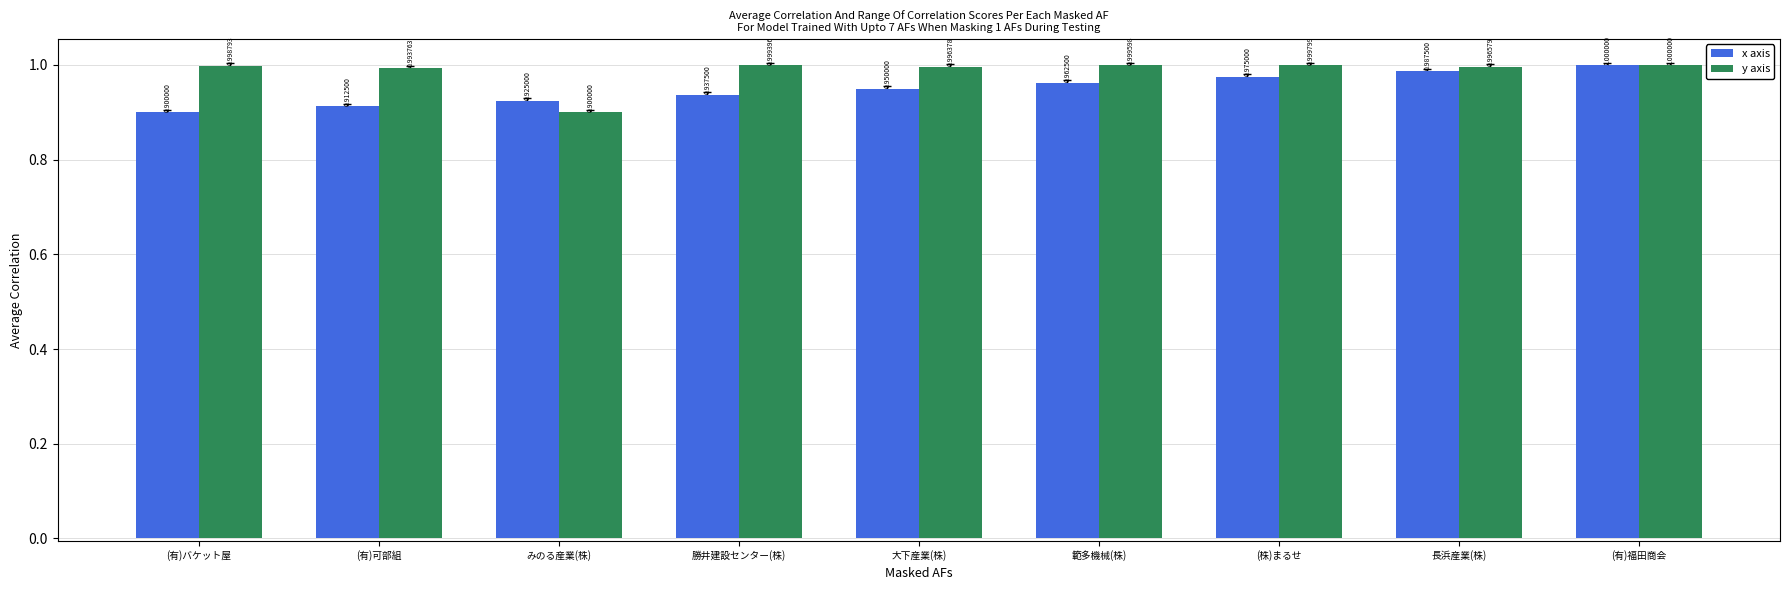

Which series changed the most between (有)バケット屋 and 勝井建設センター(株)?

x axis